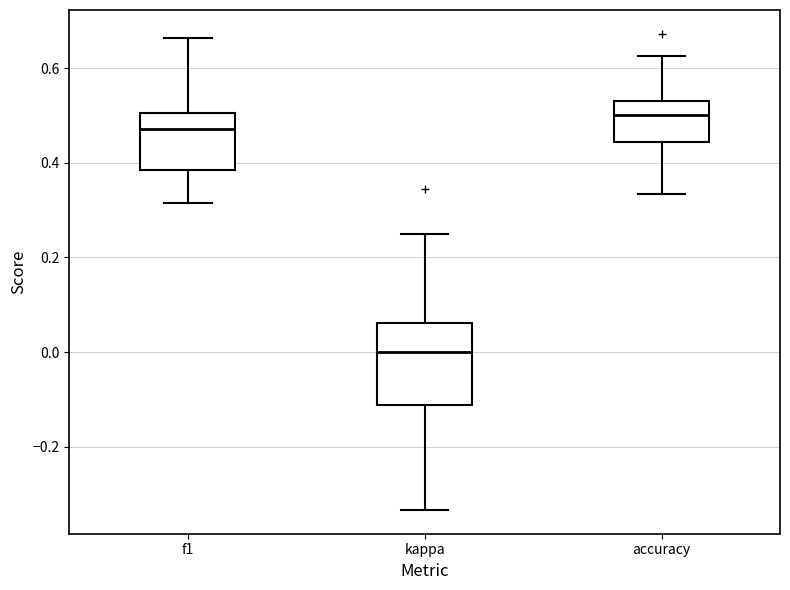

Reading left to right, transcribe this box plot: for each box, give where its median line is, the range the box spans, and where its two whiskers end, as read against the y-axis. The values are not printed on the chart, so give them approximately, as read against the axis.

f1: median 0.48, box 0.38 to 0.50, whiskers 0.32 to 0.66
kappa: median 0.00, box -0.12 to 0.06, whiskers -0.34 to 0.26
accuracy: median 0.50, box 0.44 to 0.54, whiskers 0.34 to 0.62